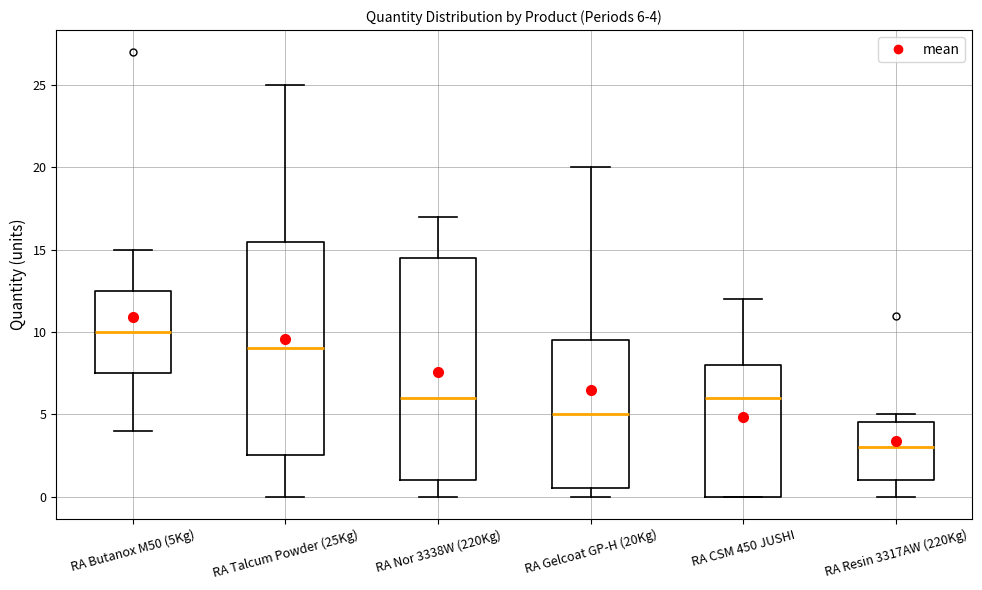

Which box is the tallest, from its lower edge to its upper edge?

RA Nor 3338W (220Kg)